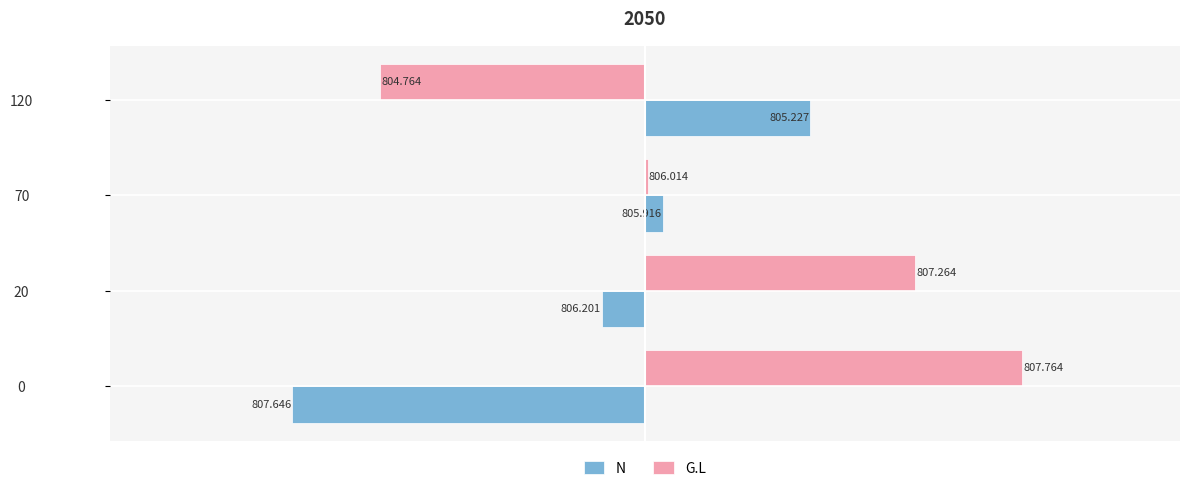

What are all the series names shown in the legend?

N, G.L